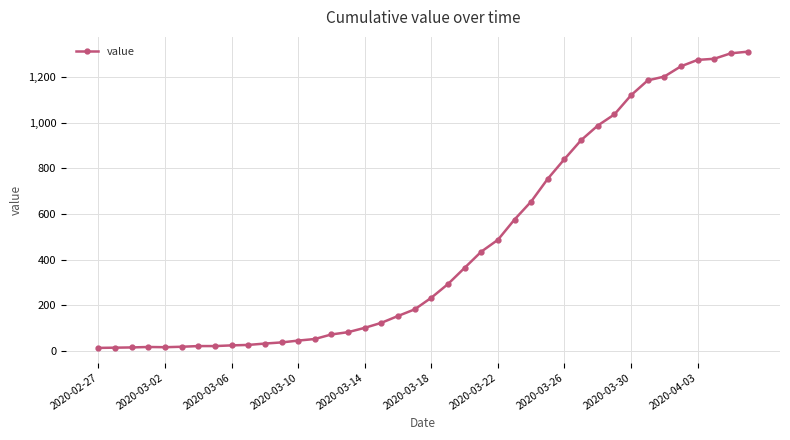

What is the sum of all values?

18584